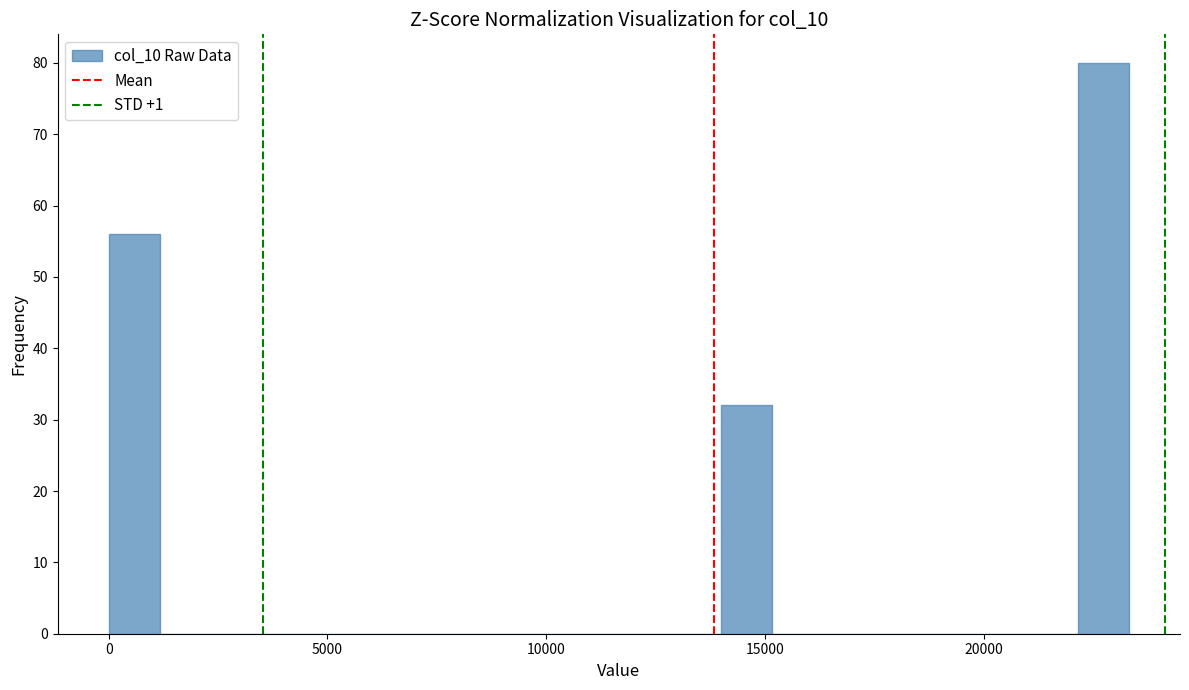

Read against the x-axis, roughly where is the centre of the tallest bar?

22500